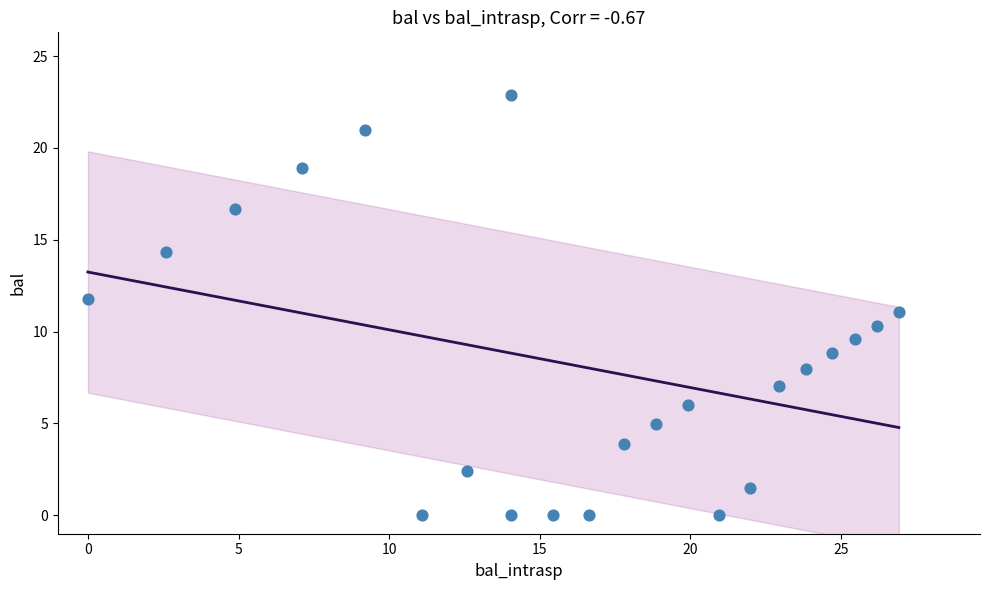

What is the range of Y values (max minus min)?

22.9